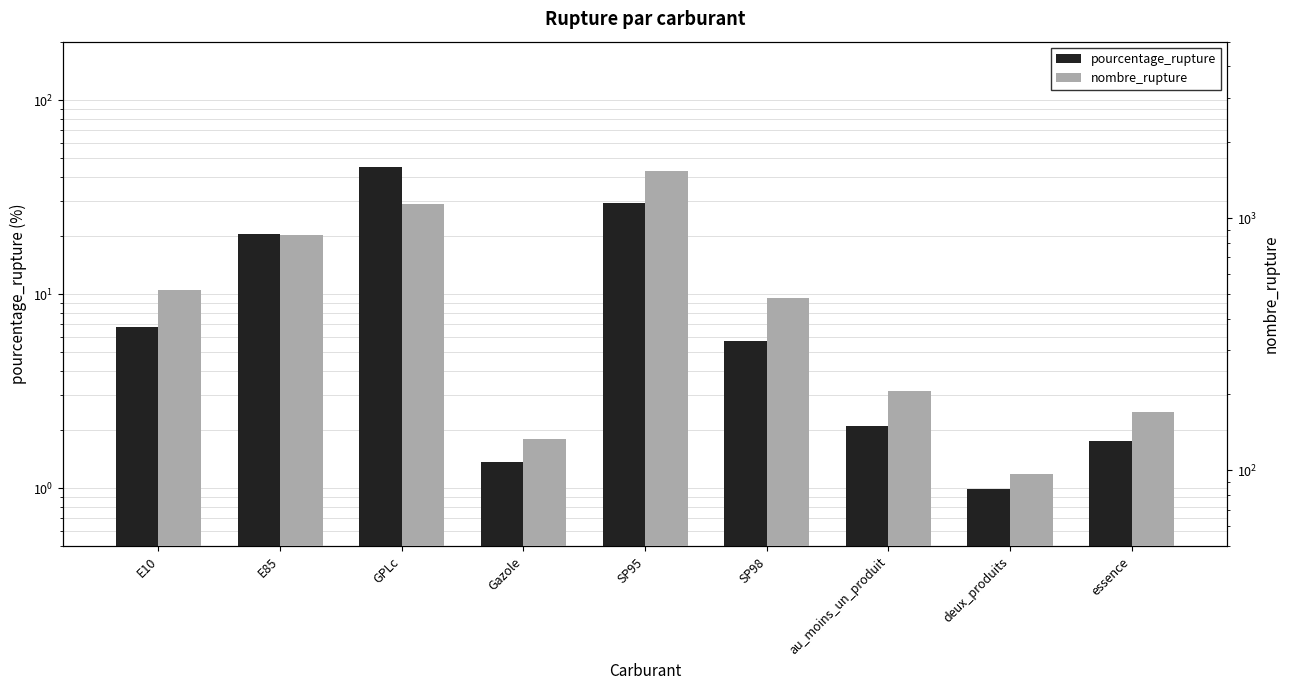

Which series has the widest spread of values?

nombre_rupture